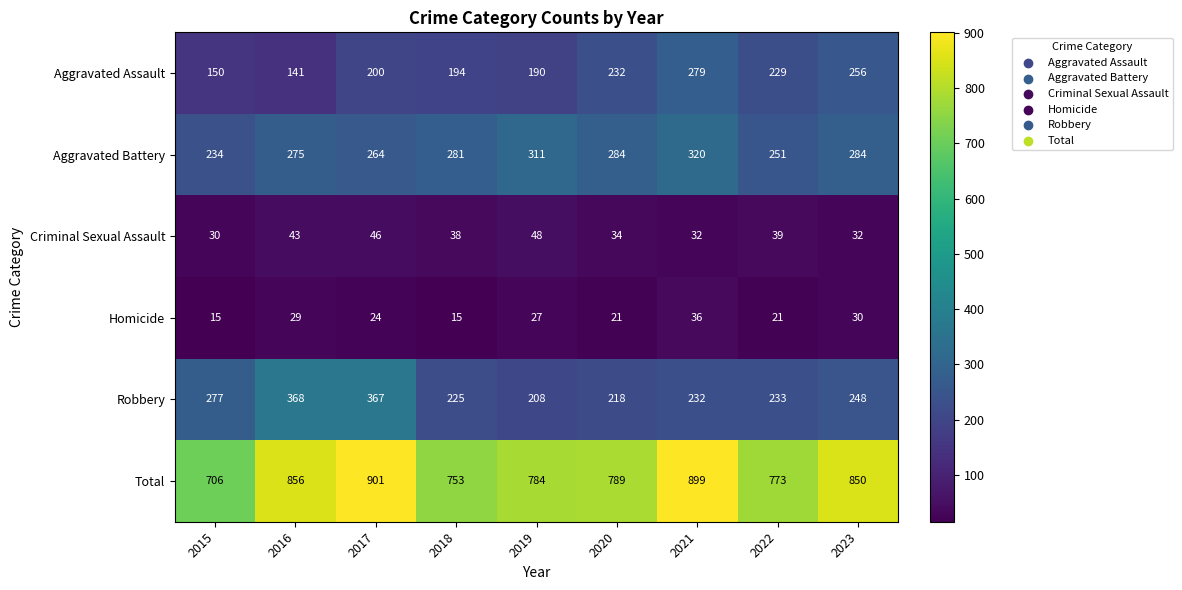

What is the total value across all series at 2016?

1712